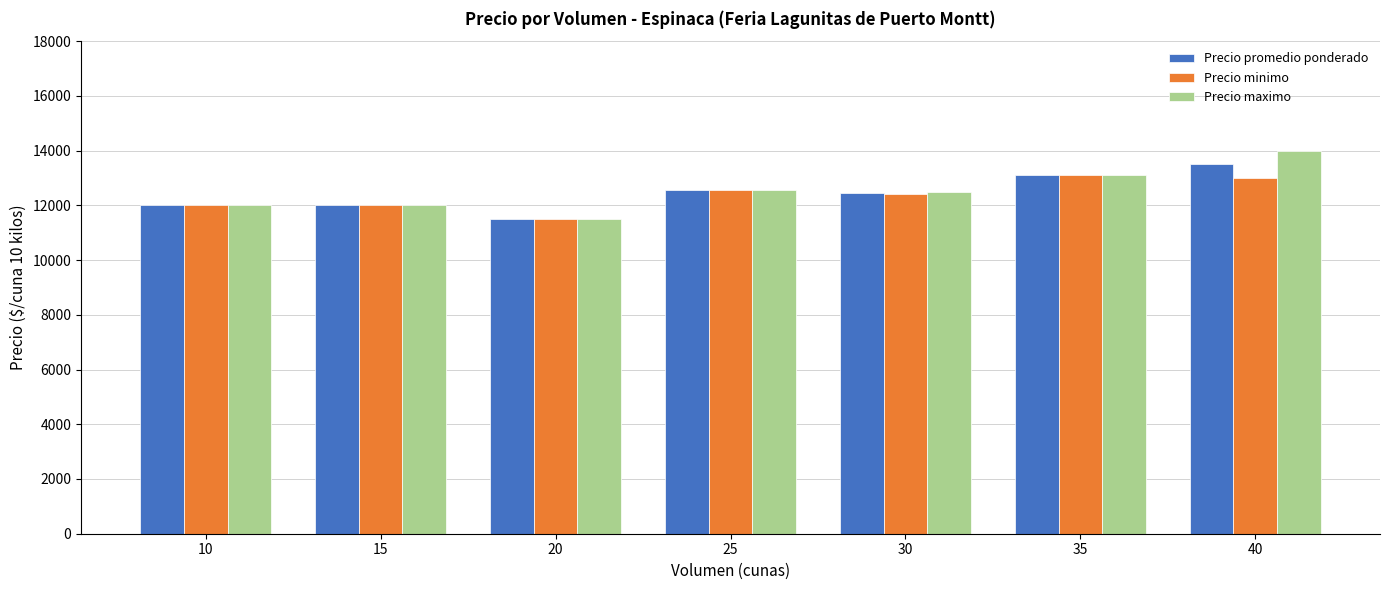

Count the number of categories in the chart.

7